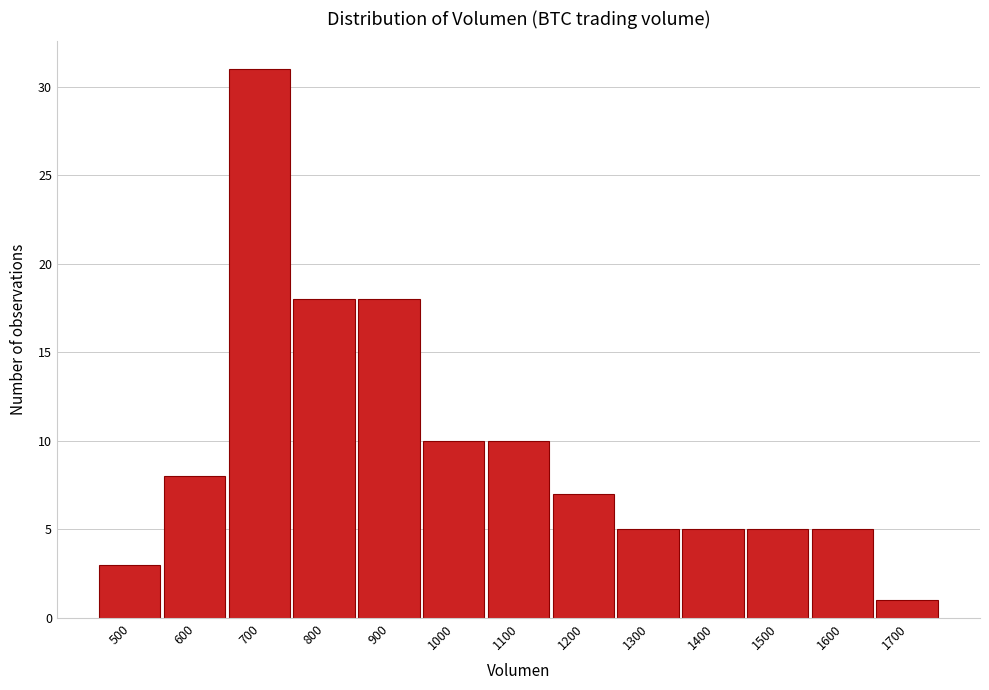

Reading left to right, extract all data points from this chart.

500=3	600=8	700=31	800=18	900=18	1000=10	1100=10	1200=7	1300=5	1400=5	1500=5	1600=5	1700=1